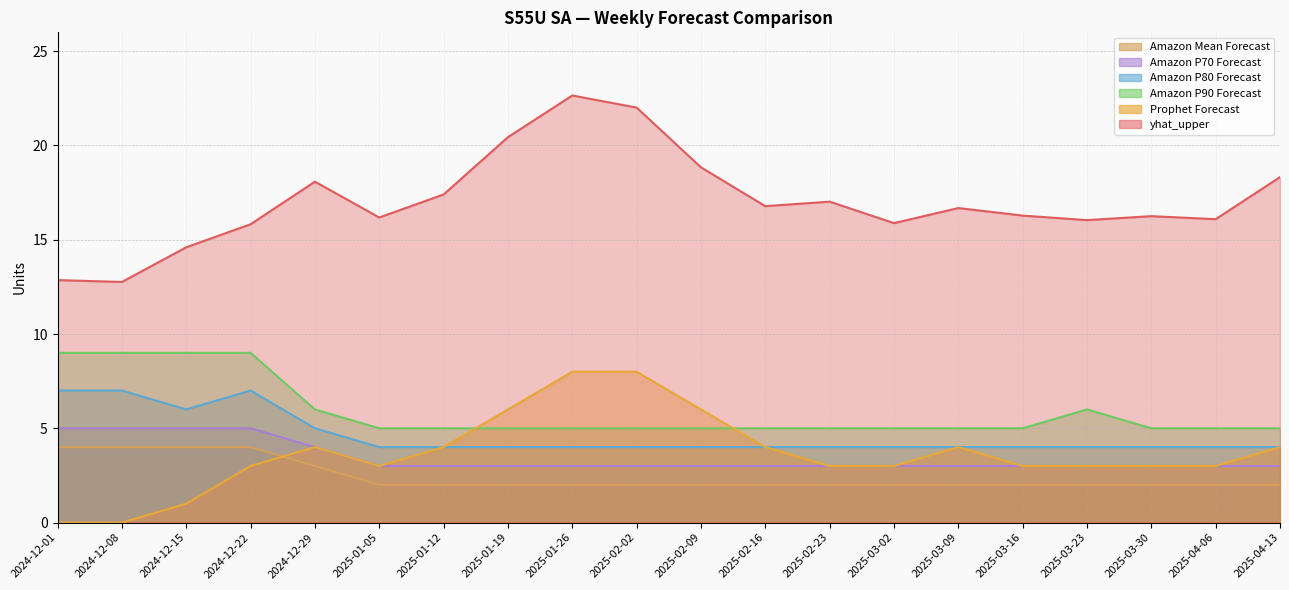

Is the value of Amazon Mean Forecast at 2025-03-23 greater than the value of yhat_upper at 2025-02-23?

No